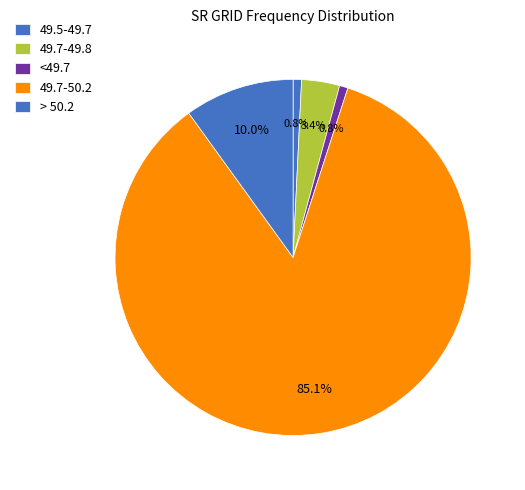

Which has a higher value, 49.5-49.7 or > 50.2?

> 50.2